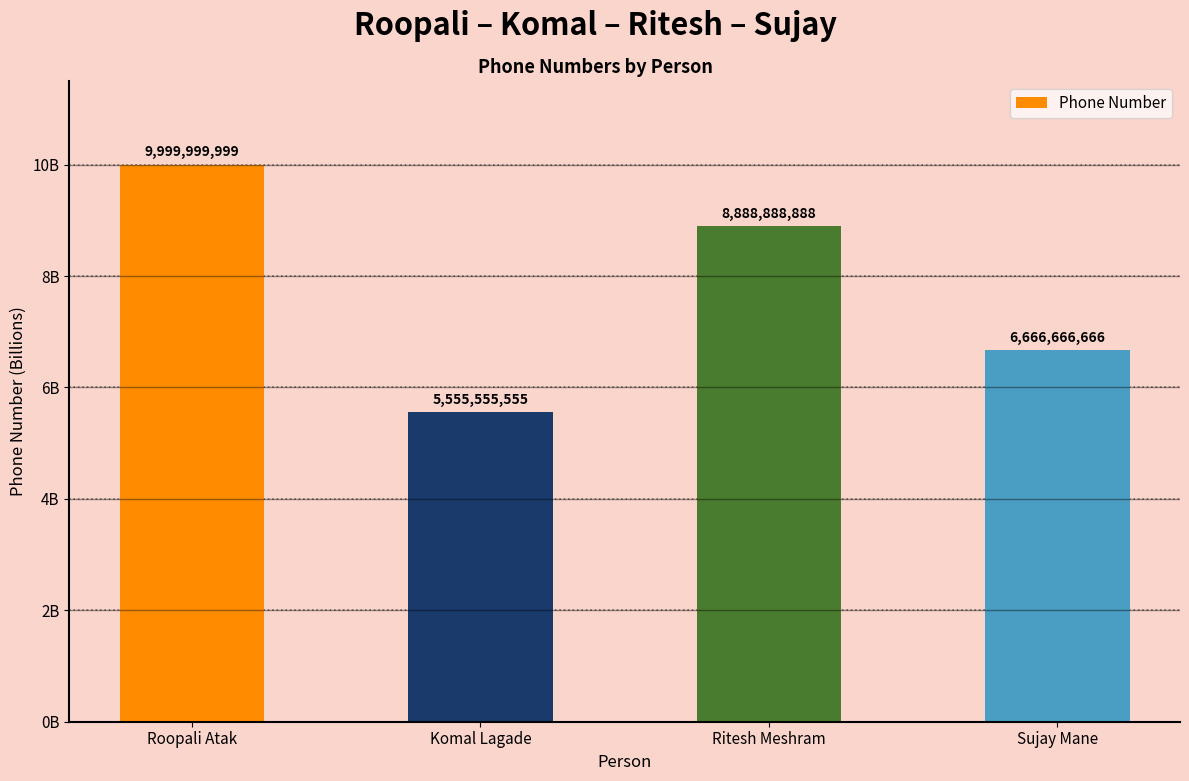

Are the bars horizontal?

No